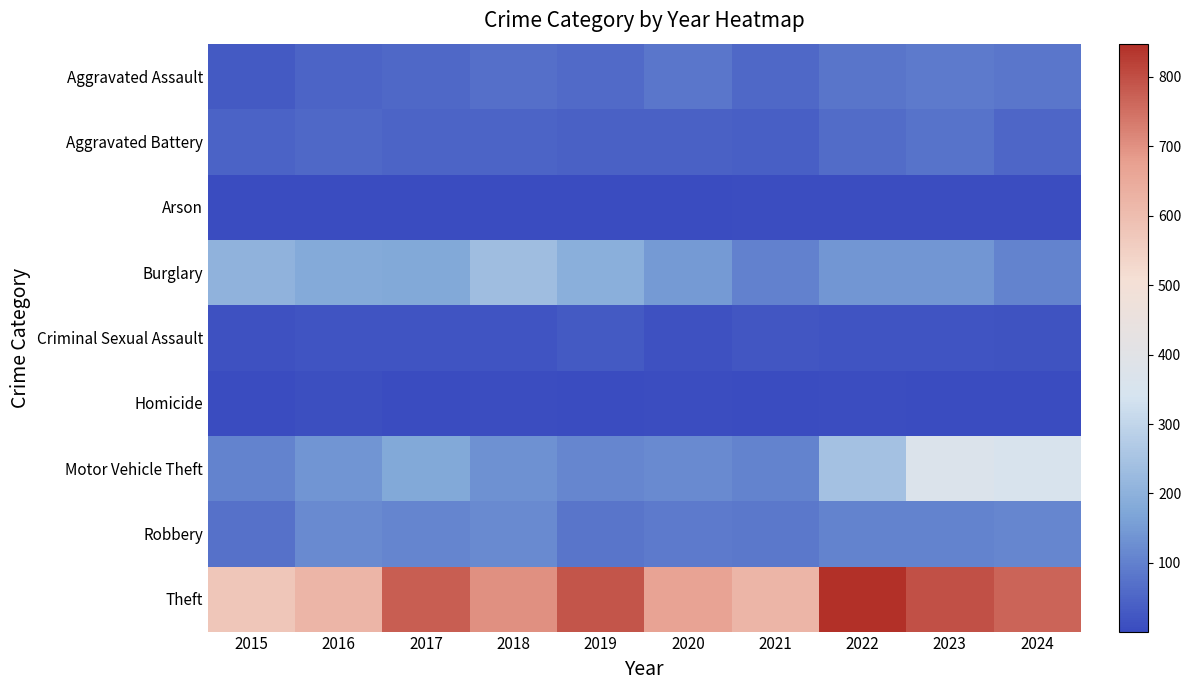

Reading left to right, list all the values displayed in this chart.

Aggravated Assault: 2015=29	2016=48	2017=55	2018=68	2019=59	2020=82	2021=56	2022=79	2023=88	2024=82
Aggravated Battery: 2015=46	2016=57	2017=48	2018=49	2019=43	2020=43	2021=40	2022=62	2023=76	2024=53
Arson: 2015=2	2016=3	2017=1	2018=4	2019=2	2020=4	2021=6	2022=7	2023=5	2024=5
Burglary: 2015=205	2016=182	2017=177	2018=233	2019=193	2020=148	2021=101	2022=140	2023=140	2024=104
Criminal Sexual Assault: 2015=11	2016=20	2017=19	2018=18	2019=29	2020=11	2021=22	2022=18	2023=18	2024=17
Homicide: 2015=3	2016=8	2017=2	2018=5	2019=3	2020=6	2021=2	2022=6	2023=4	2024=4
Motor Vehicle Theft: 2015=105	2016=138	2017=178	2018=133	2019=111	2020=120	2021=104	2022=245	2023=370	2024=354
Robbery: 2015=71	2016=117	2017=109	2018=119	2019=79	2020=88	2021=84	2022=106	2023=104	2024=113
Theft: 2015=576	2016=621	2017=777	2018=700	2019=790	2020=669	2021=622	2022=848	2023=798	2024=766